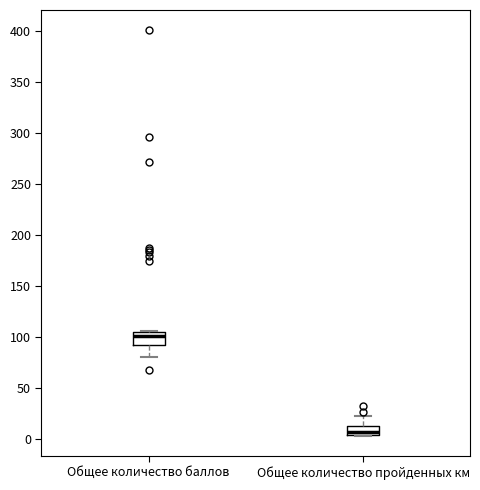

Reading left to right, transcribe this box plot: for each box, give where its median line is, the range the box spans, and where its two whiskers end, as read against the y-axis. The values are not printed on the chart, so give them approximately, as read against the axis.

Общее количество баллов: median 100, box 90 to 105, whiskers 80 to 105
Общее количество пройденных км: median 5 (inside the box), box 5 to 10, whiskers 5 to 20